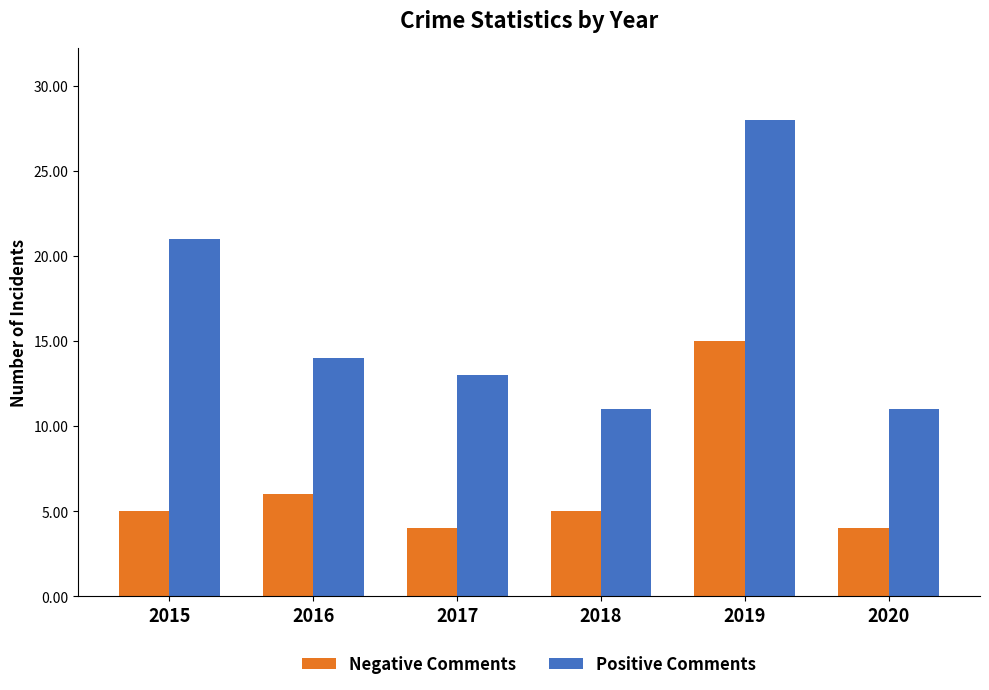

Is it true that Negative Comments equals 4 at 2020?

True